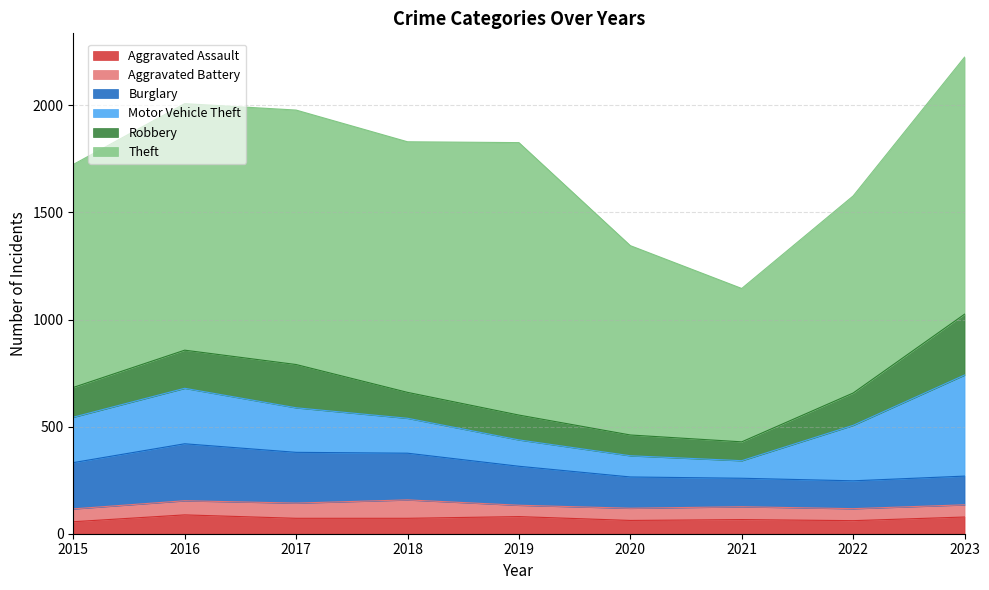

Where is the first local maximum for Robbery?

2017